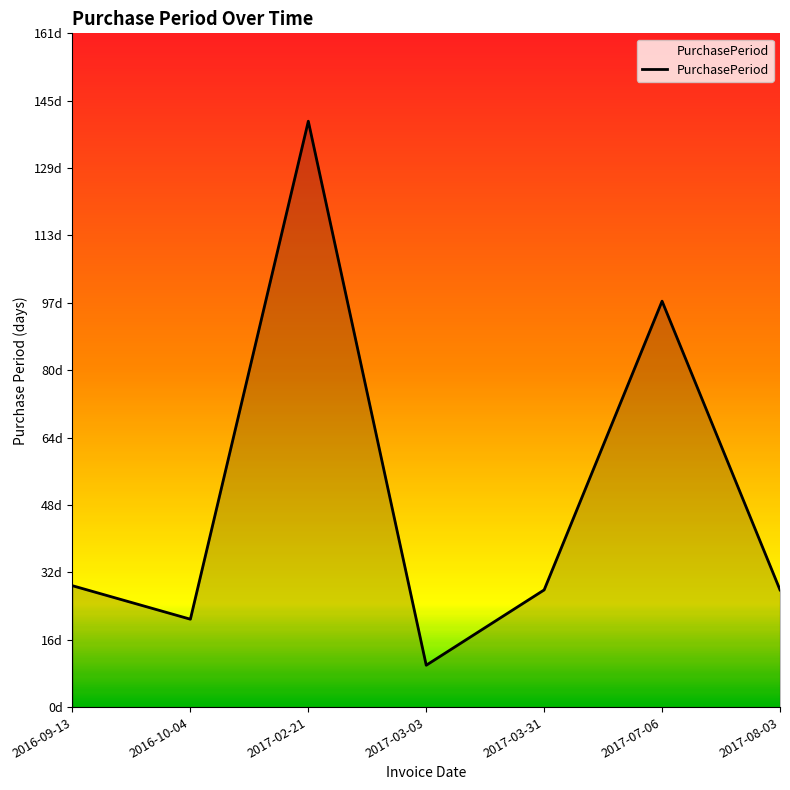

What is the ratio of the value at 2017-02-21 to the value at 2016-09-13?

4.8